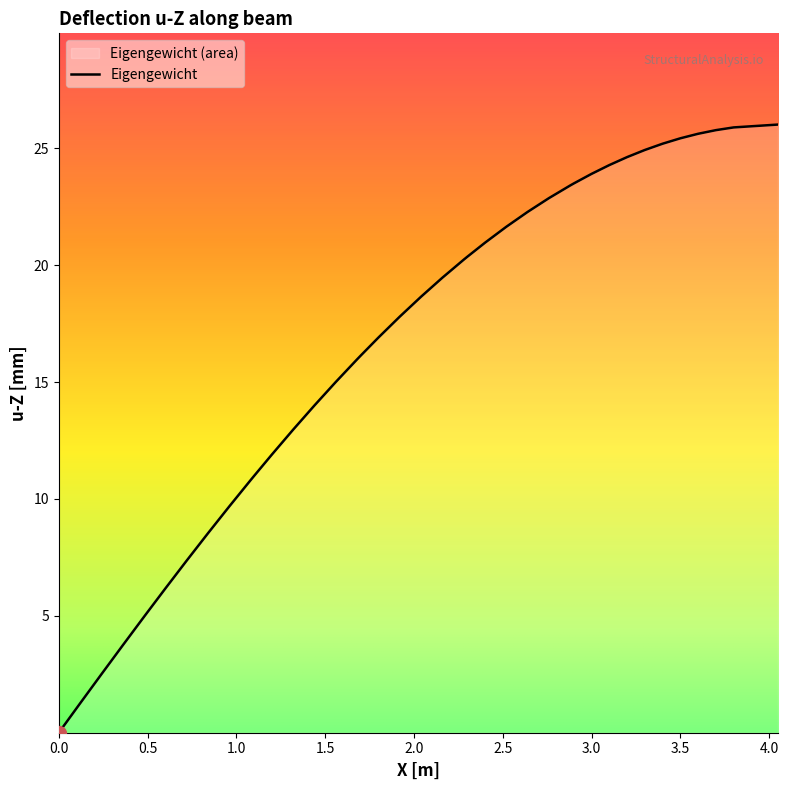

What is the greatest value displayed?

26.0